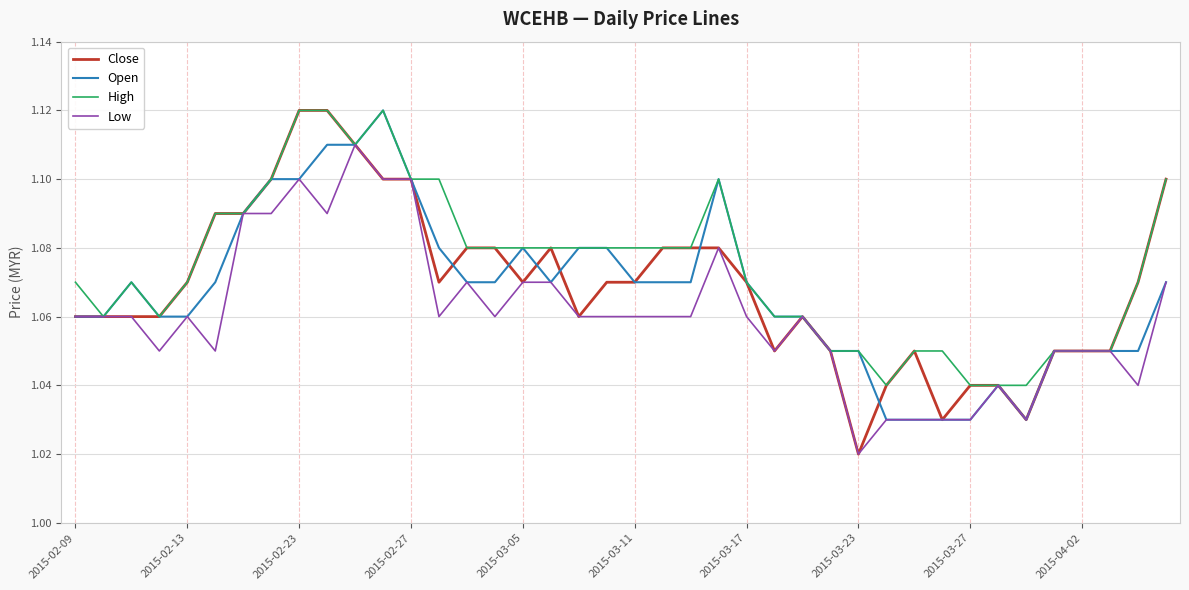

Which series has the widest spread of values?

Close